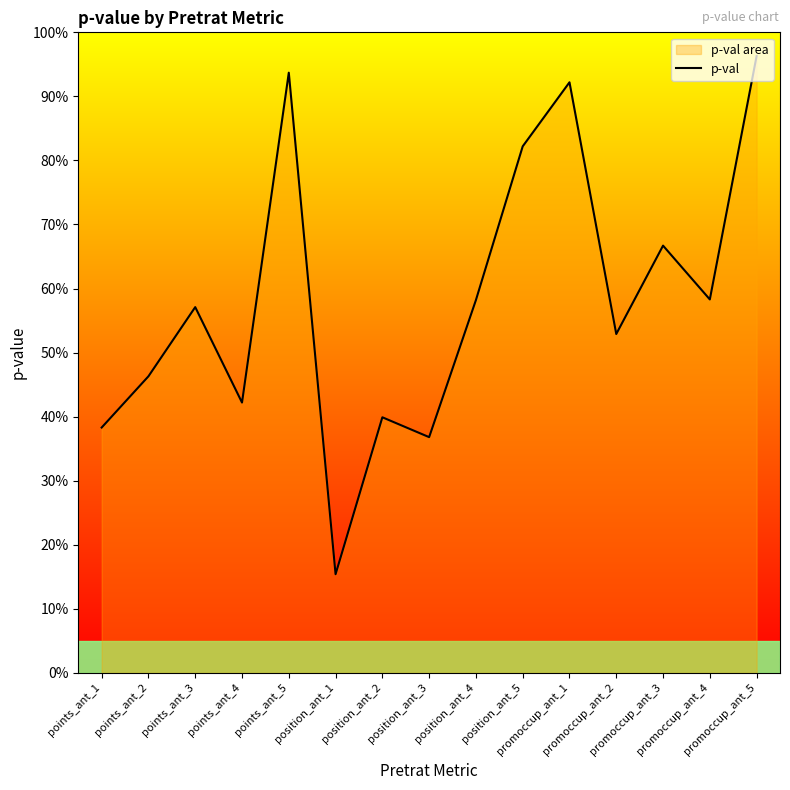

What is the difference between the values at points_ant_1 and promoccup_ant_2?

0.1